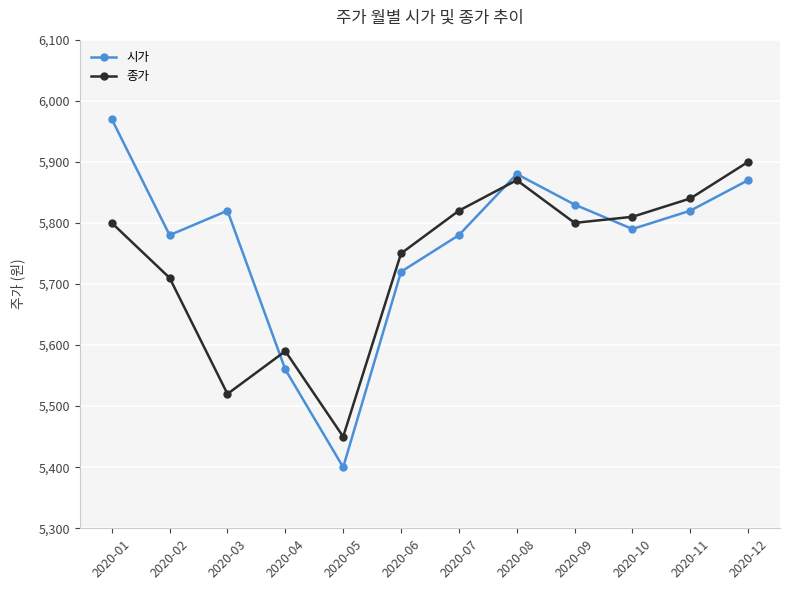

Read the 시가 value at 2020-02.

5780